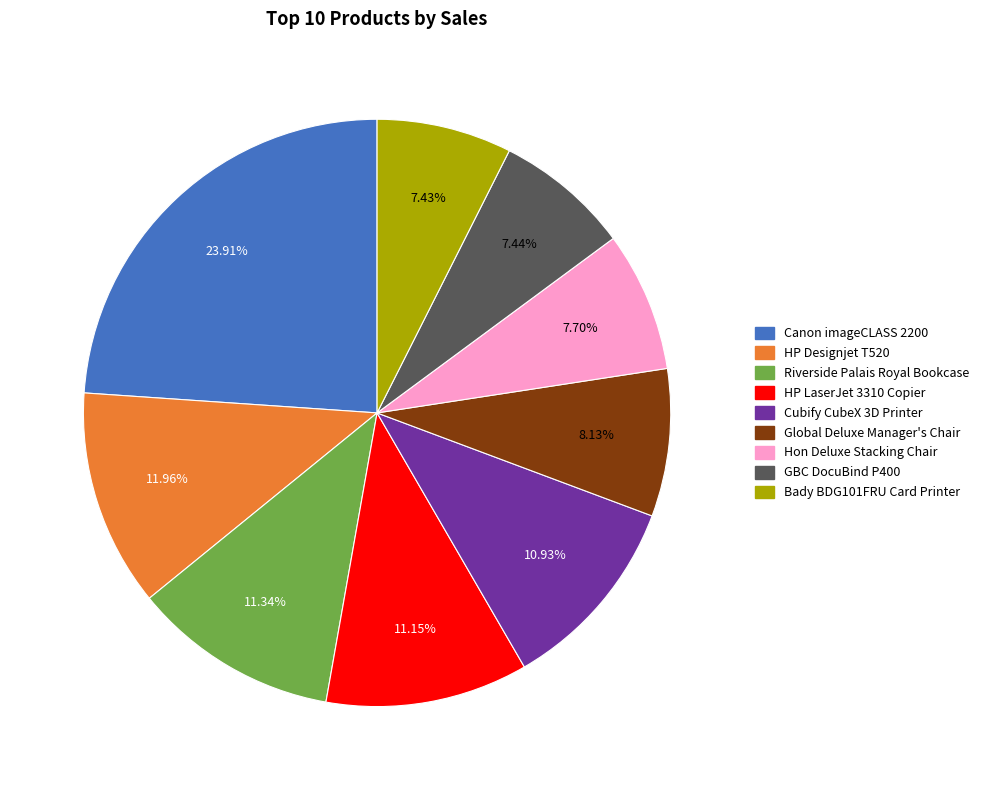

Does any single category account for the majority?

No